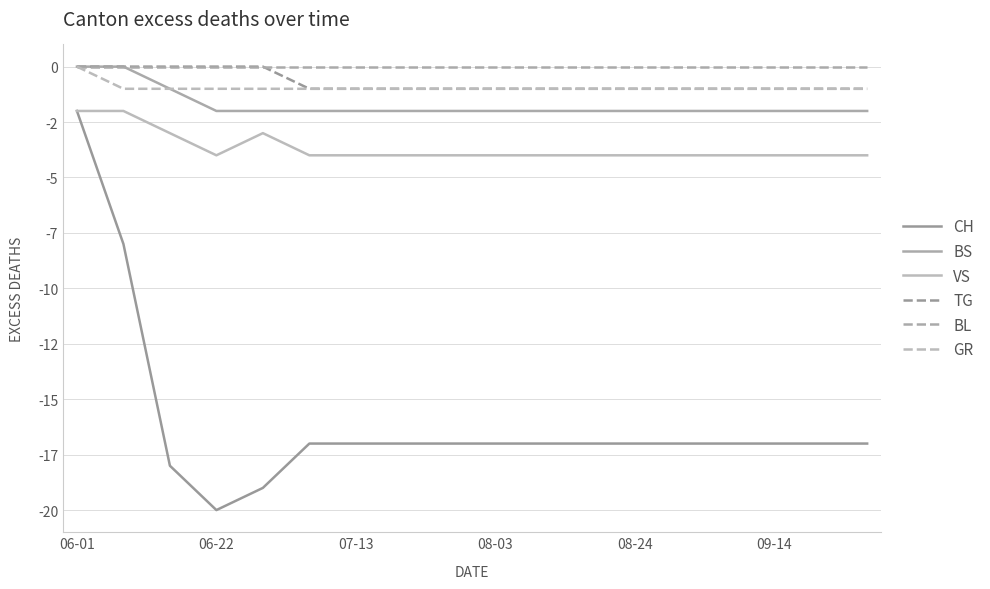

Is this an area chart (filled region under the line)?

No